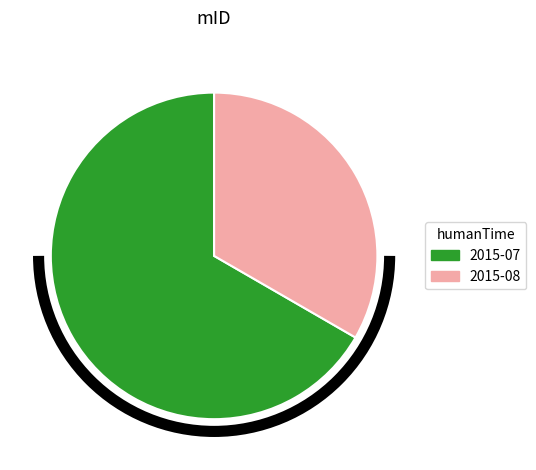

Is it true that 2015-07 is 67% of the pie?

True